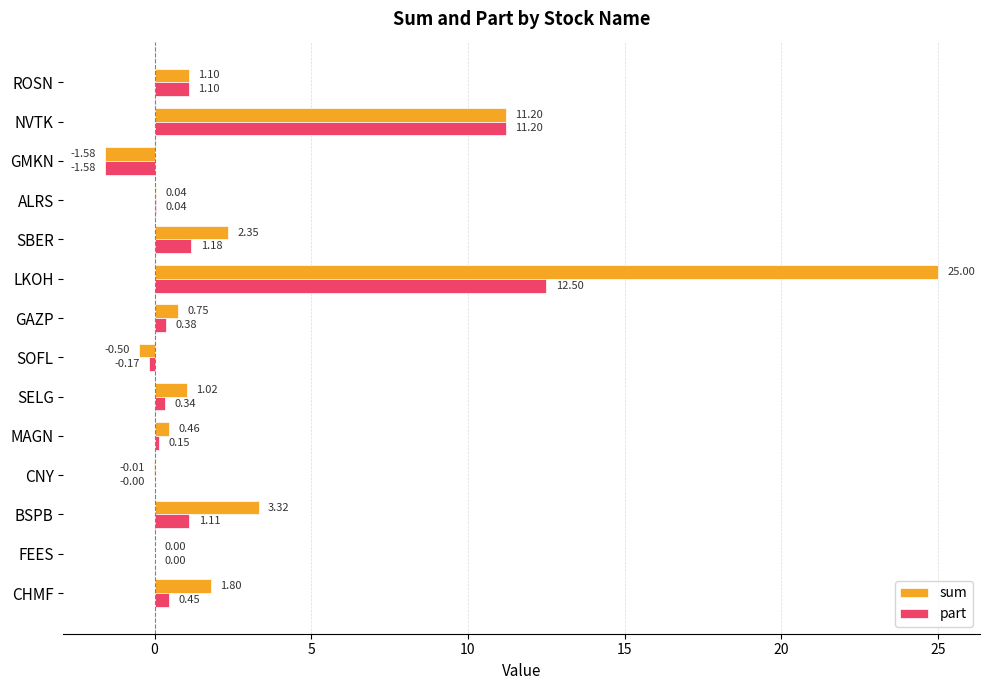

What is the sum of all sum values?

45.0